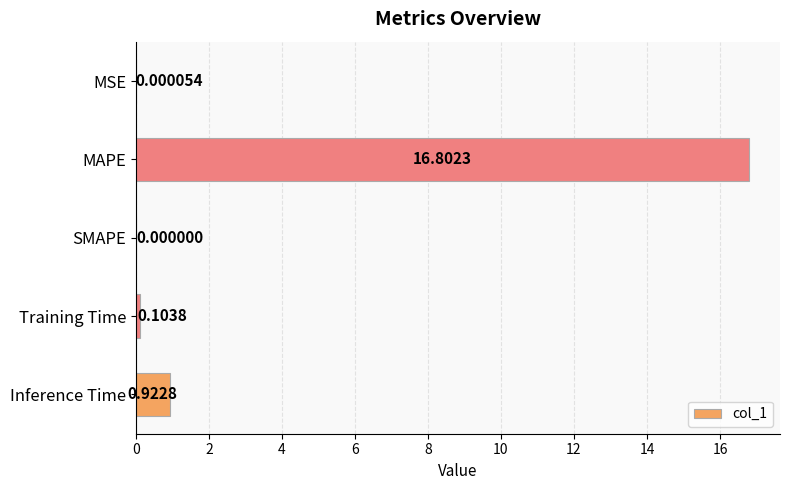

Which label corresponds to the largest value in the chart?

MAPE